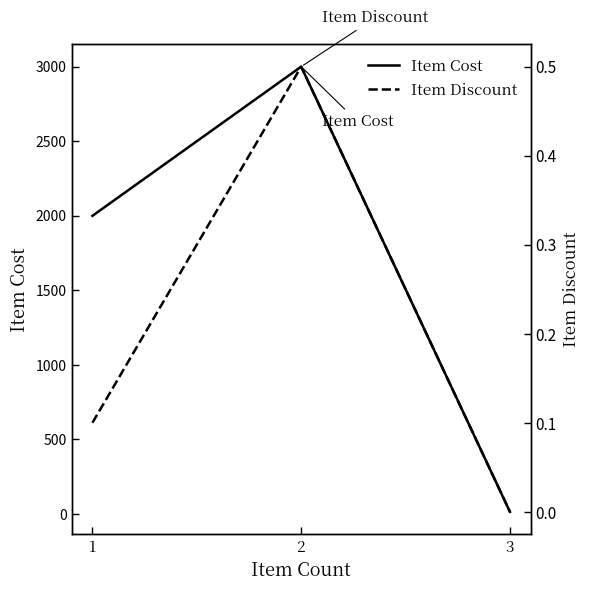

At which category is the sum across all series the highest?

2